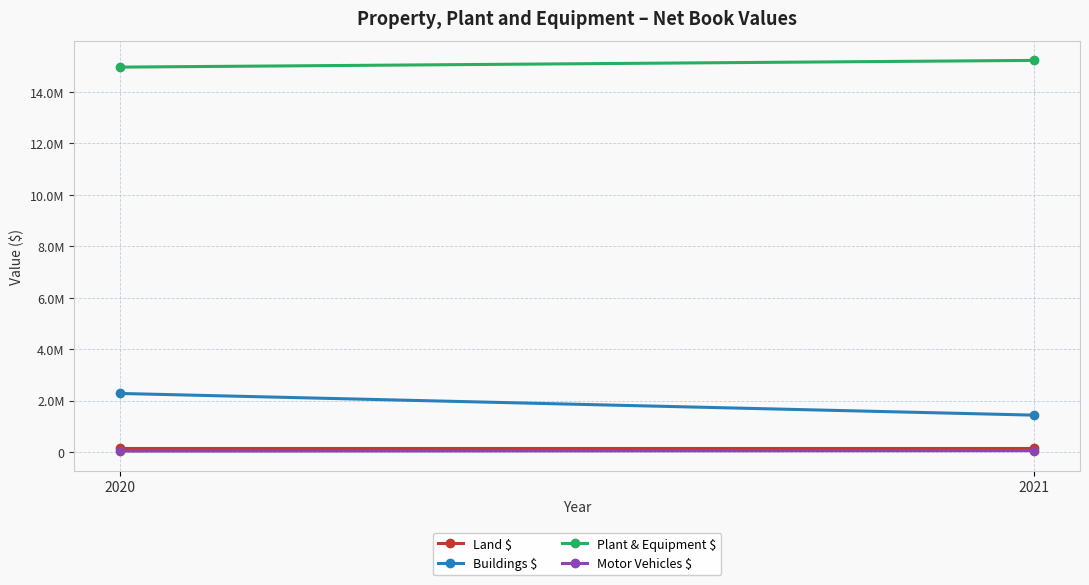

Count the number of data series in this chart.

4